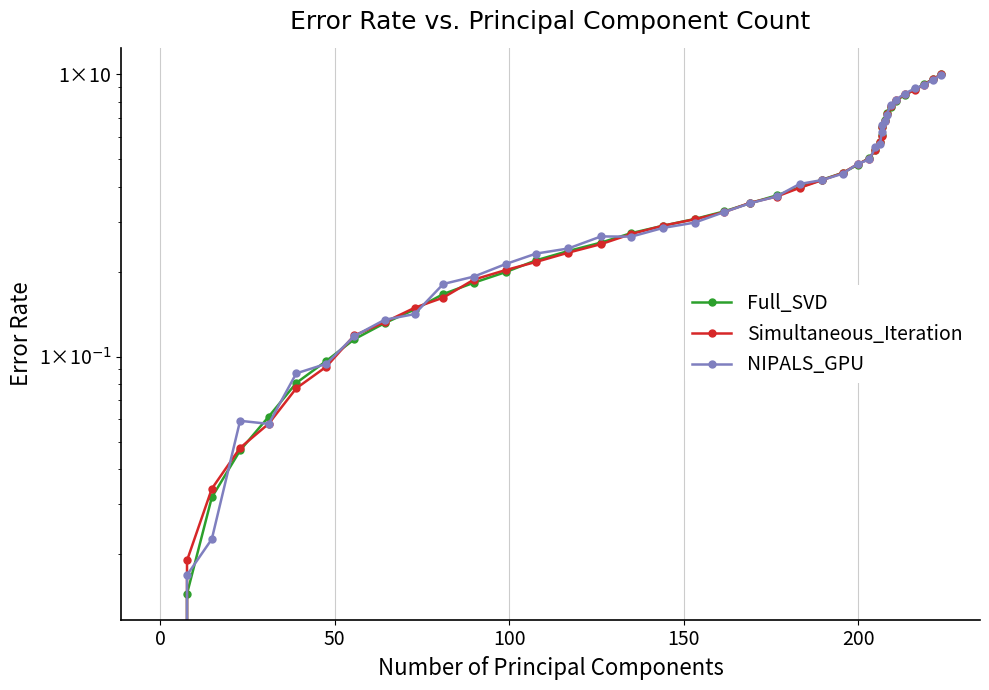

What is the difference between the maximum and minimum values in the Full_SVD series?

1.0